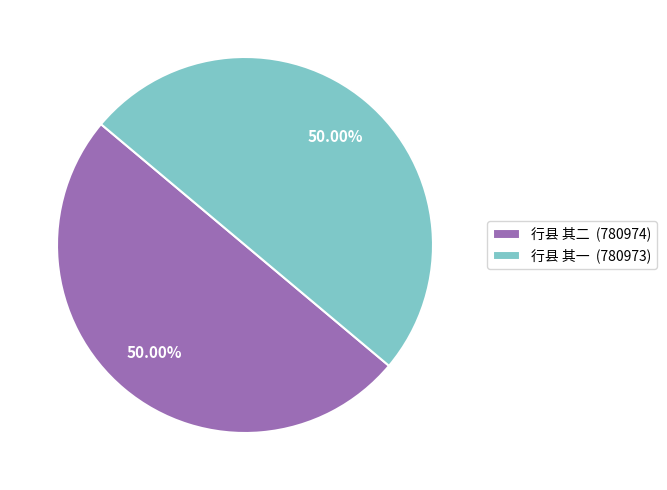

Approximately how many times larger is the value at 行县 其二 (780974) compared to 行县 其一 (780973)?

1.0